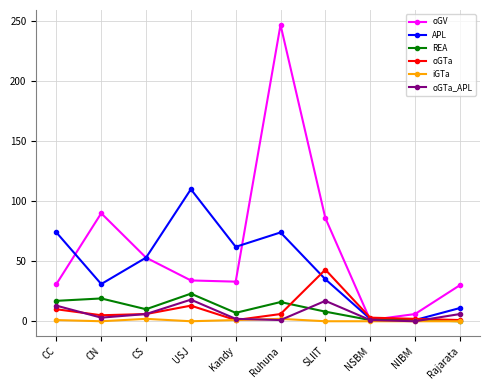

What is the total value across all series at Rajarata?

48